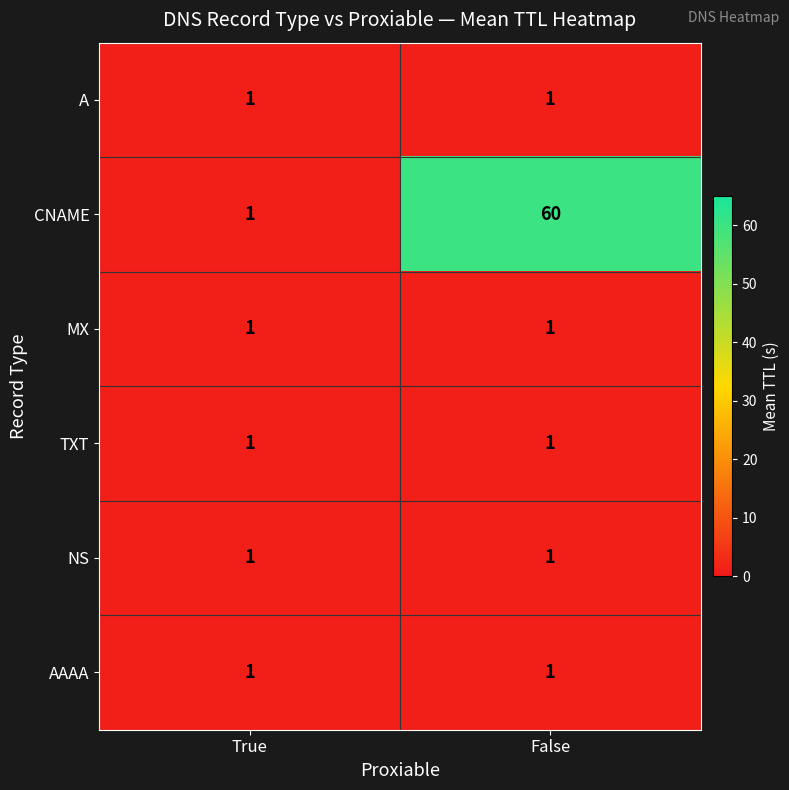

Which series has the largest total across all categories?

CNAME